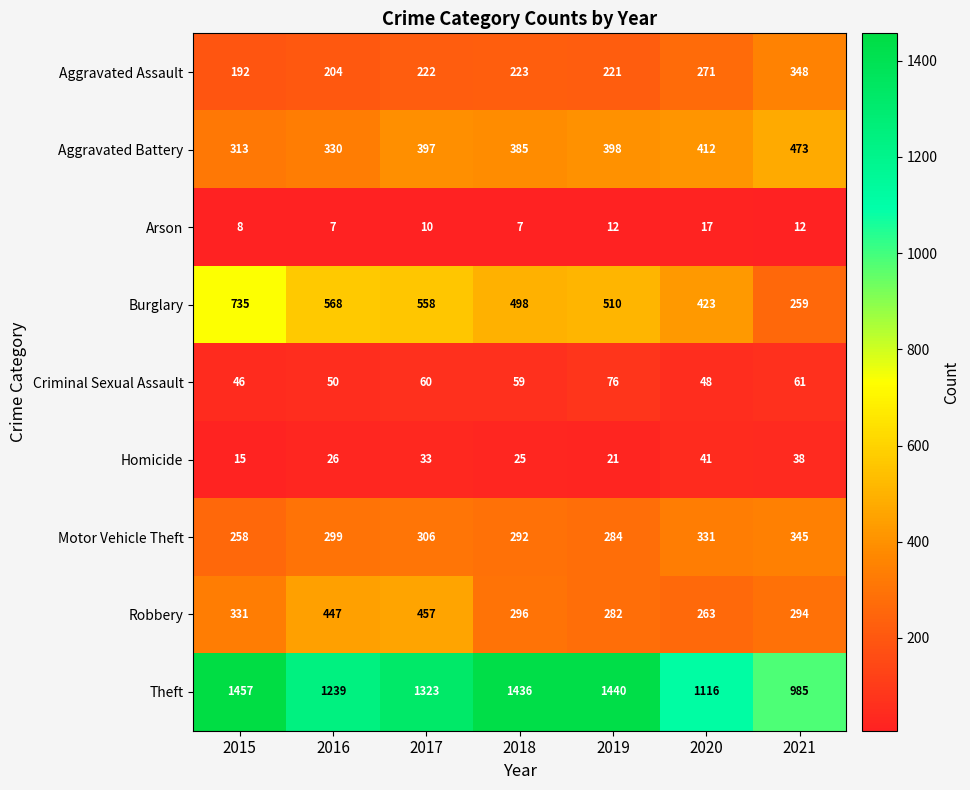

Is it true that Aggravated Battery equals 412 at 2020?

True